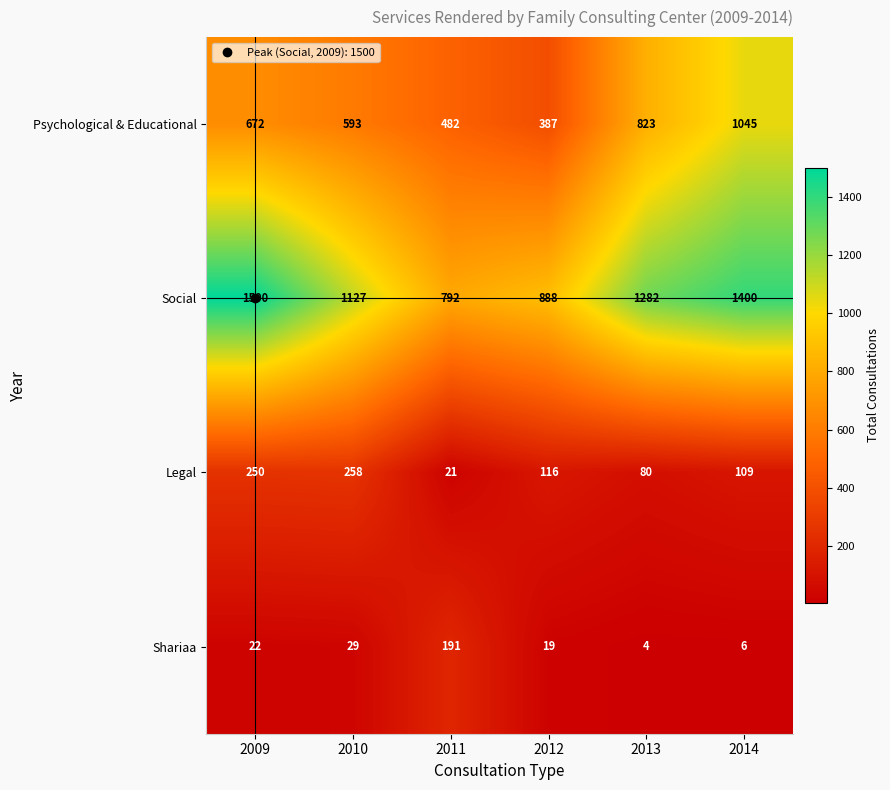

At which label is Social closest to 1146?

2010